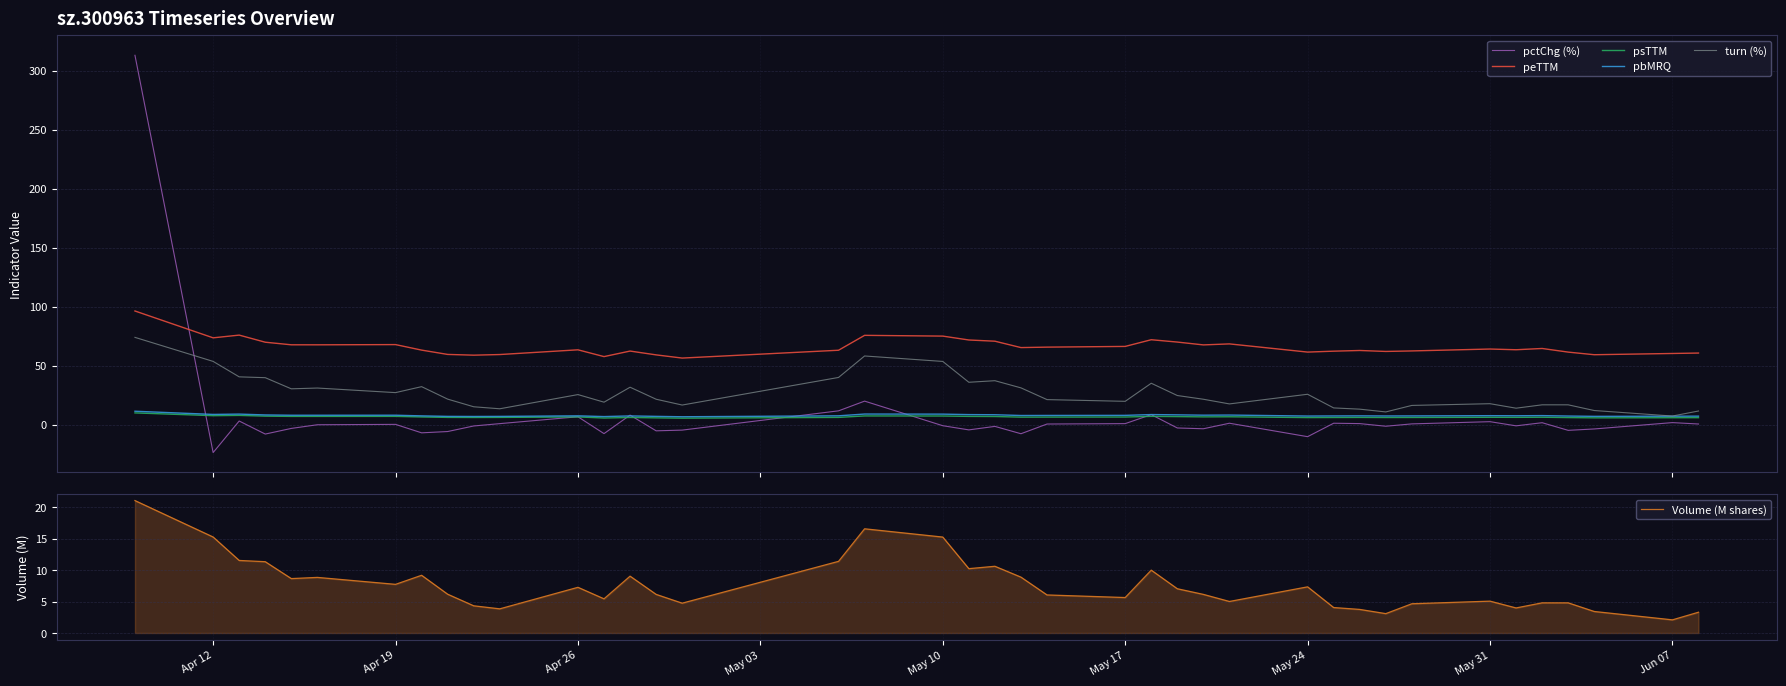

How many times do pctChg (%) and peTTM cross each other?

1